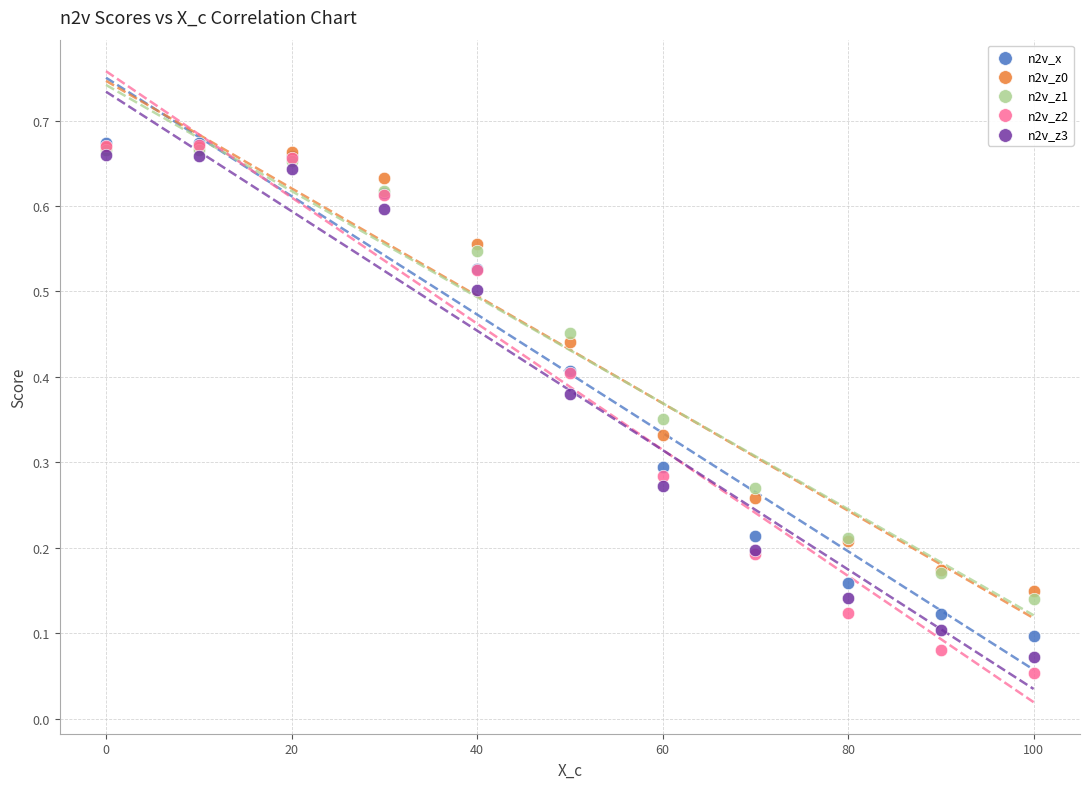

What are all the series names shown in the legend?

n2v_x, n2v_z0, n2v_z1, n2v_z2, n2v_z3